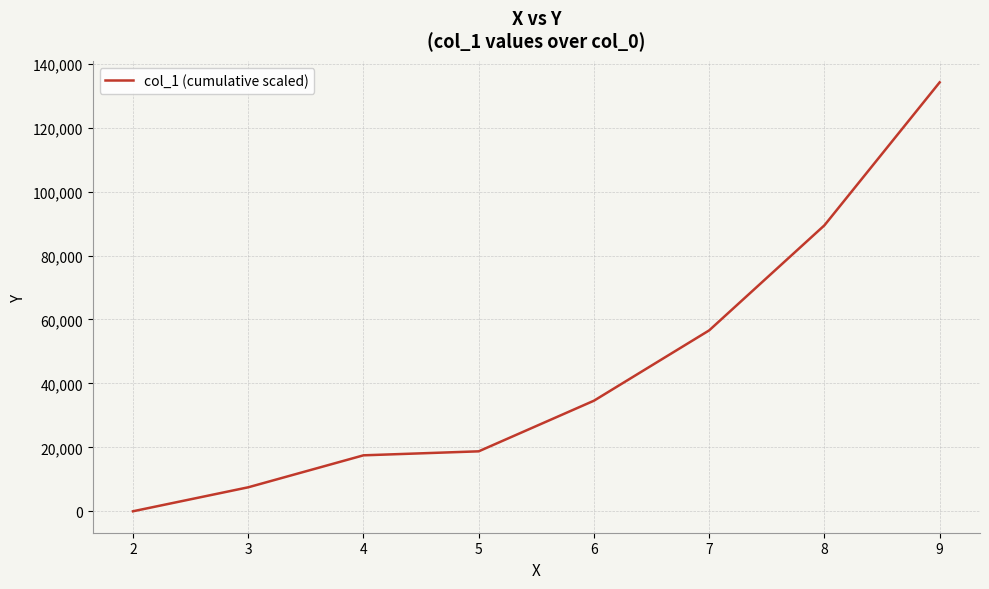

List the labels in order of value, smallest first.

2, 3, 4, 5, 6, 7, 8, 9